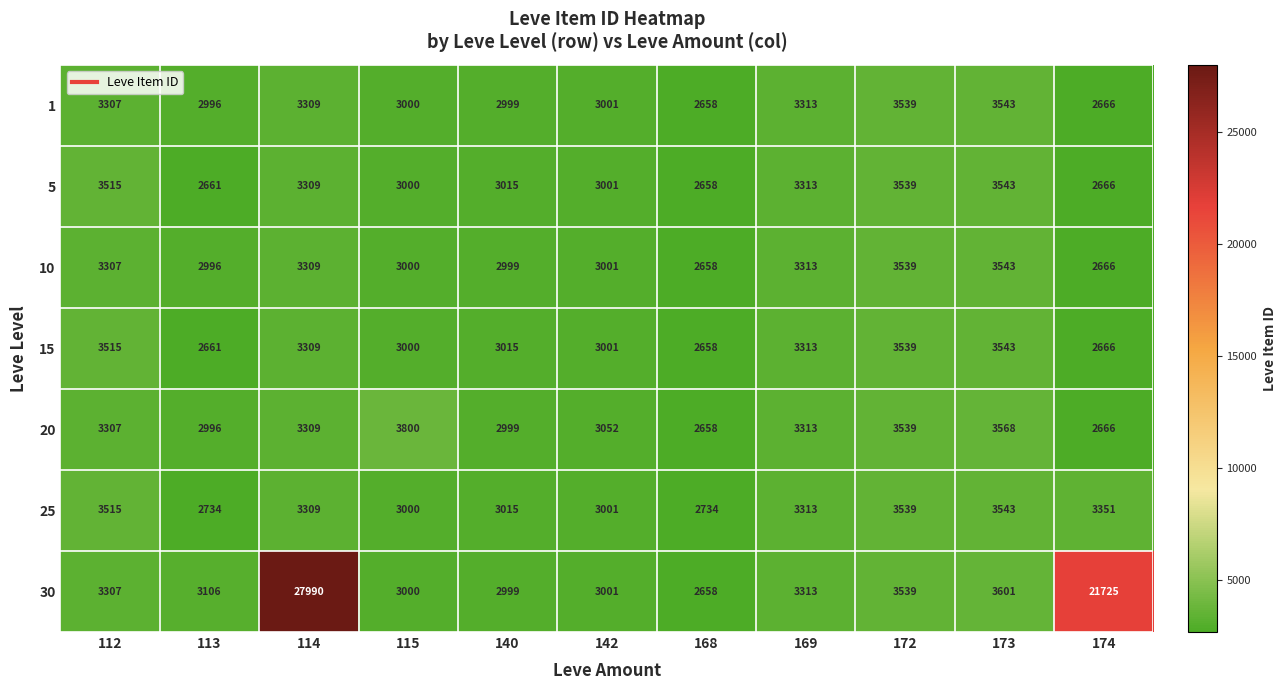

What is the highest value of the 10 series?

3543